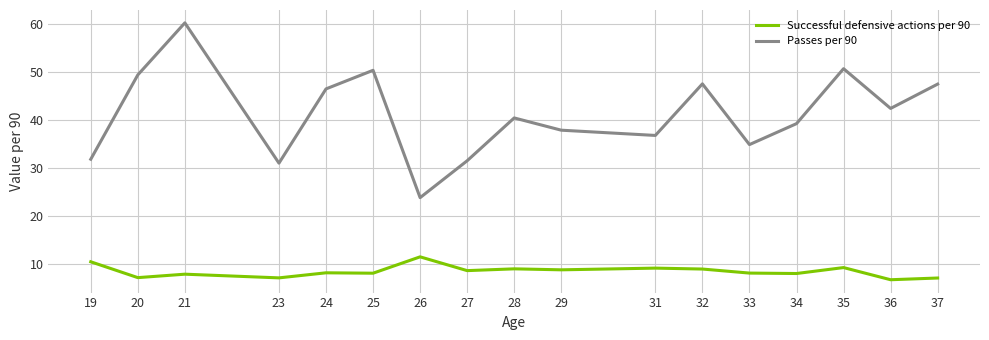

True or false: Passes per 90 has a value of 28.5 at 24.

False